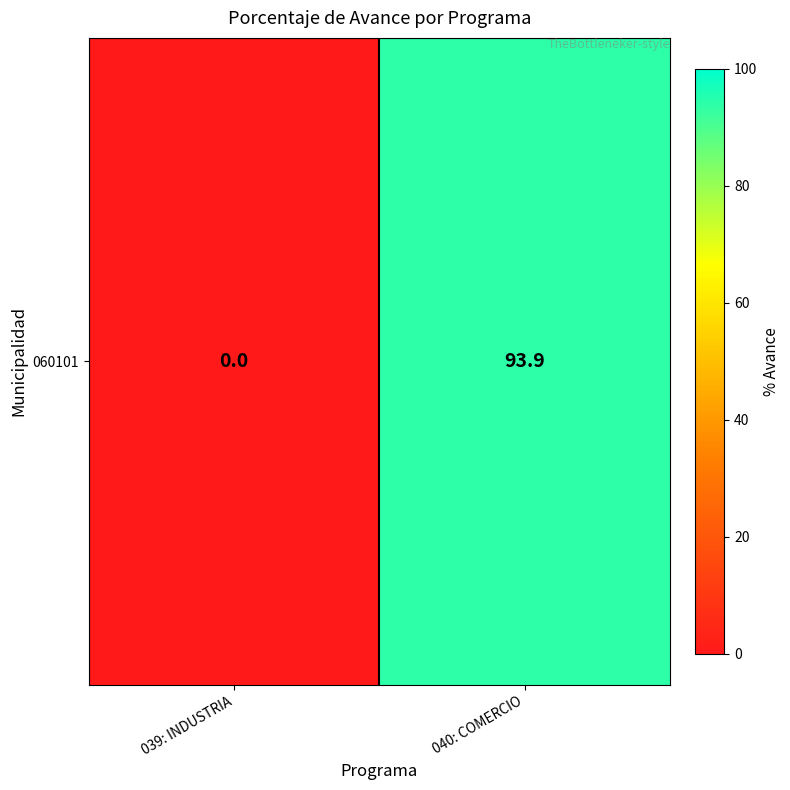

At which label is the value closest to 46?

039: INDUSTRIA